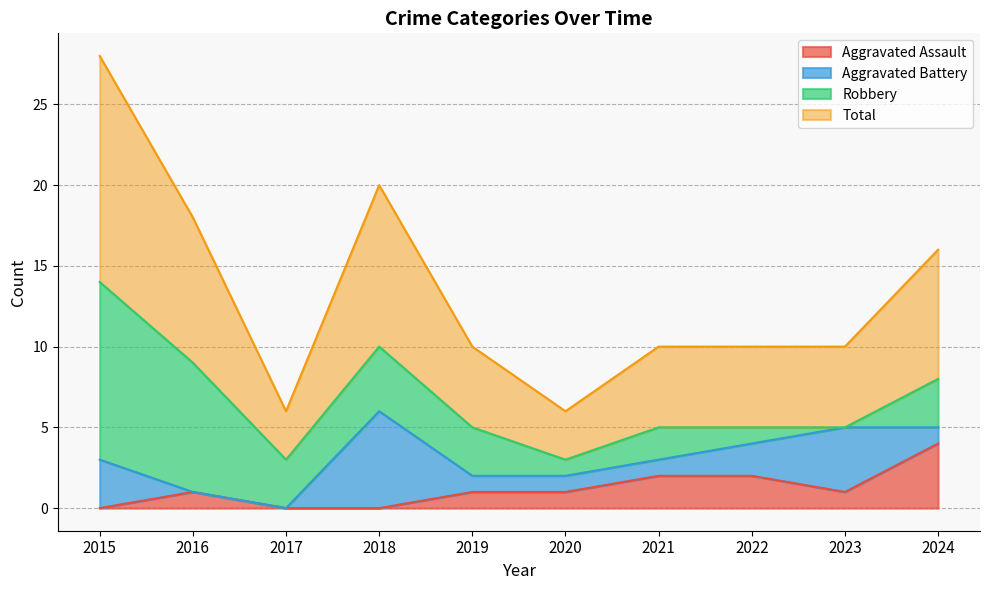

What is the value of the Aggravated Assault point at the 9th from the left?

1